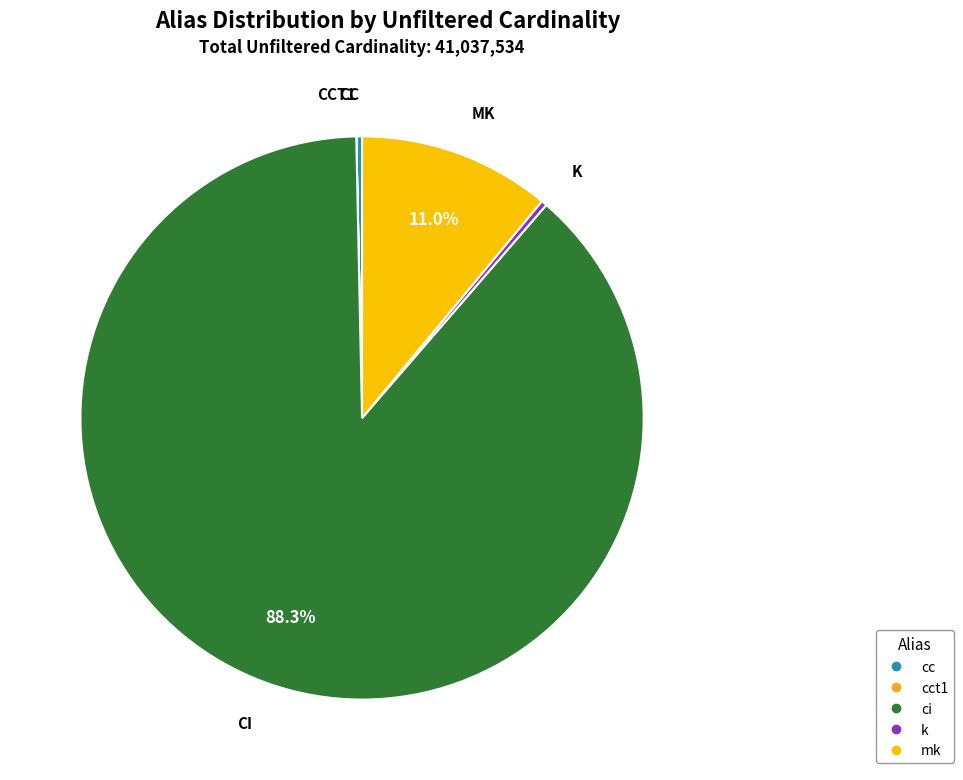

Is there a majority slice in this chart?

Yes